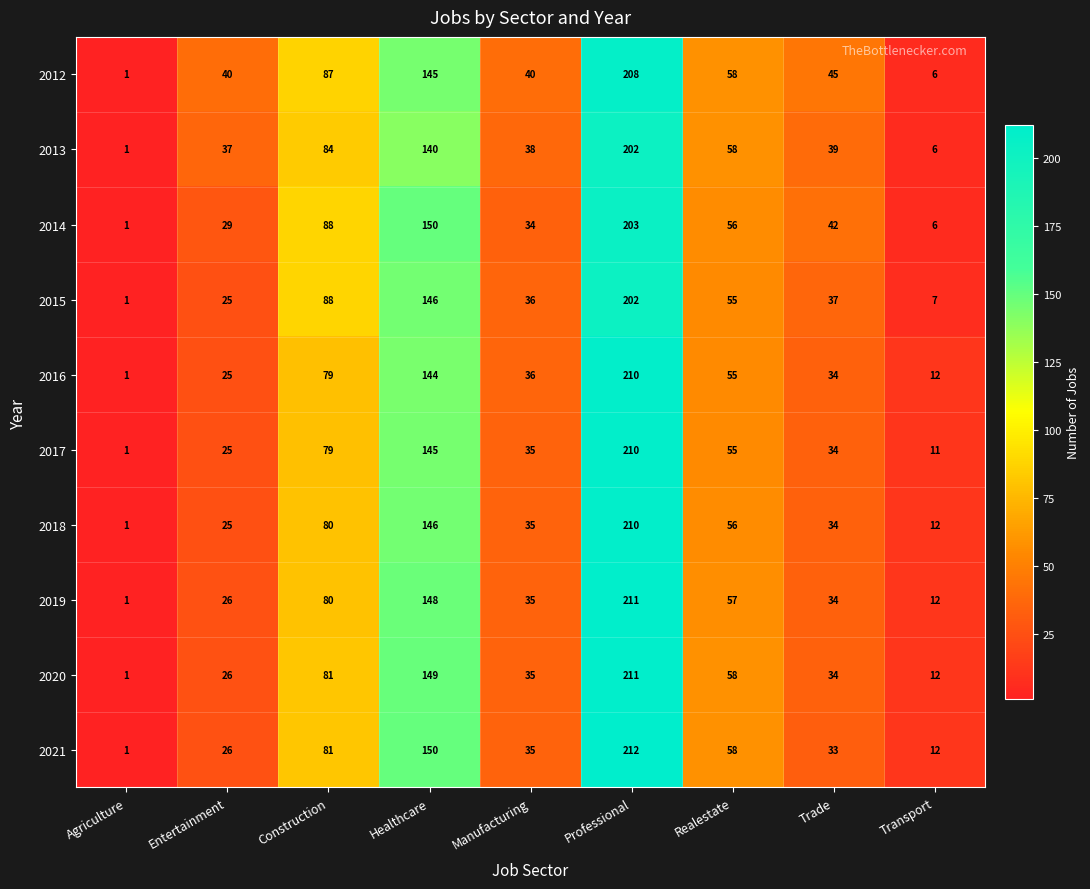

Which series has the largest total across all categories?

2012